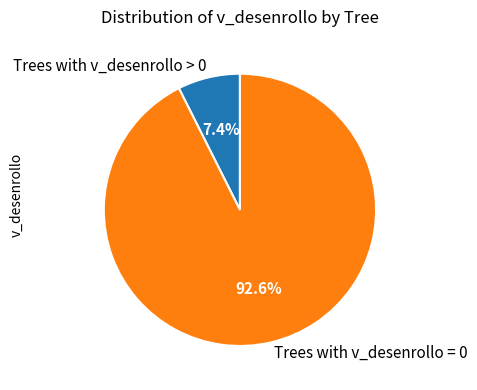

Is Trees with v_desenrollo = 0 the majority of the pie?

Yes